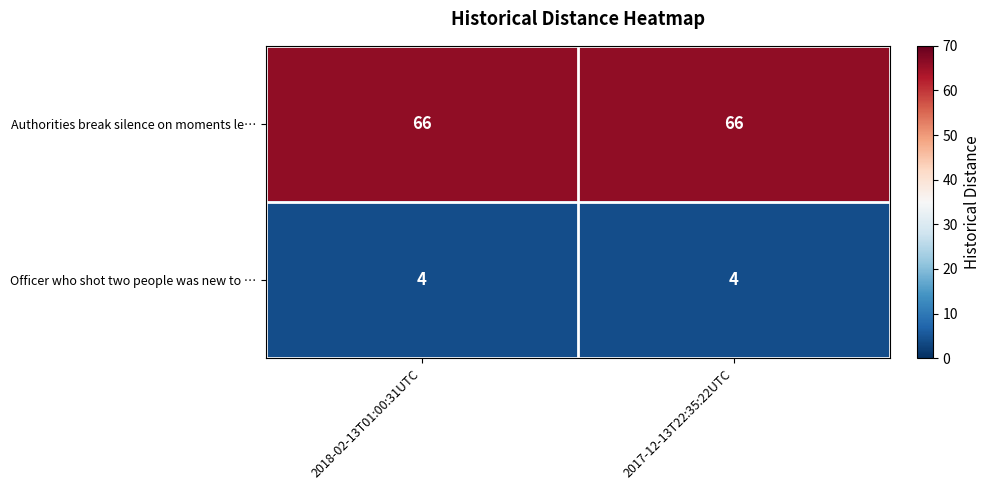

Reading right to left, list all the values displayed in this chart.

Authorities break silence on moments le…: 66	66
Officer who shot two people was new to …: 4	4